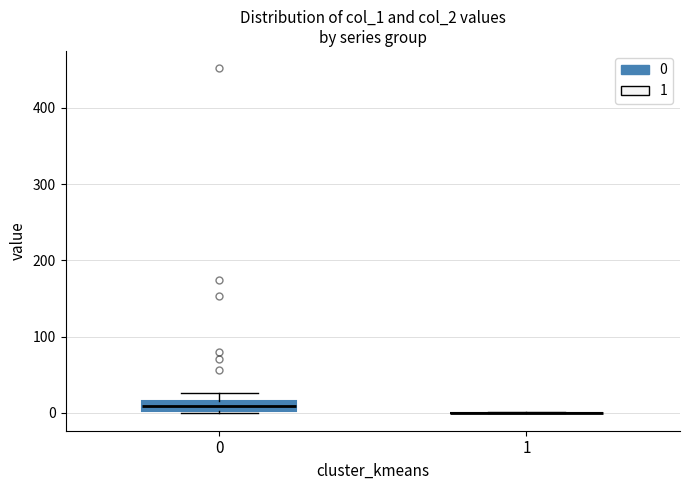

Which box is the tallest, from its lower edge to its upper edge?

0